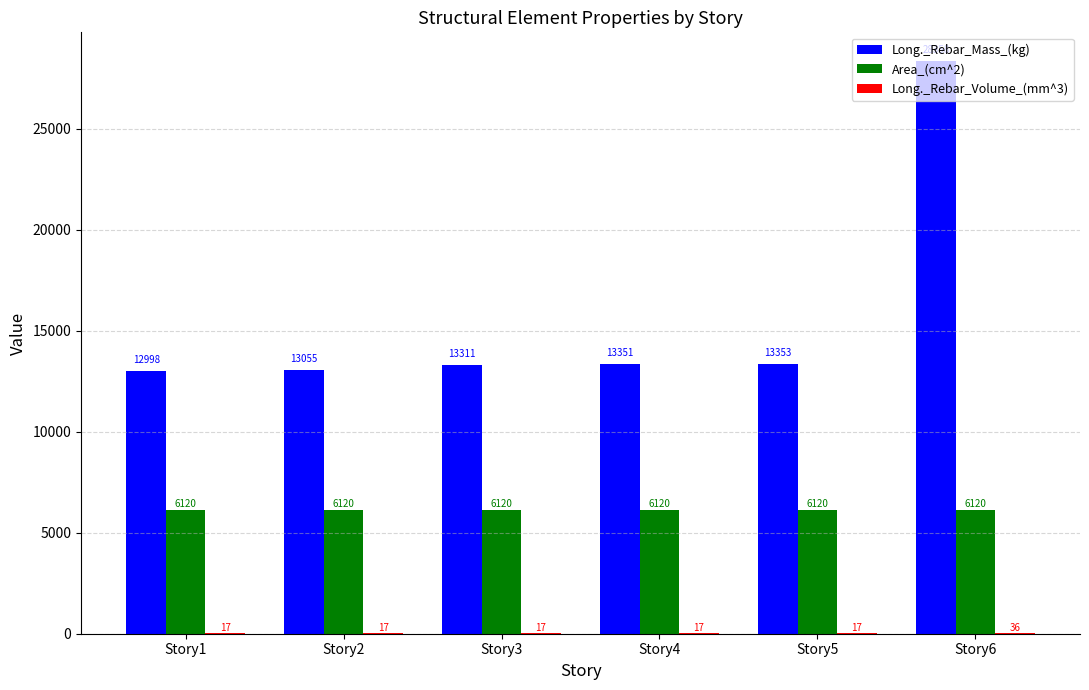

Is it true that Long._Rebar_Mass_(kg) equals 8051.0 at Story2?

False